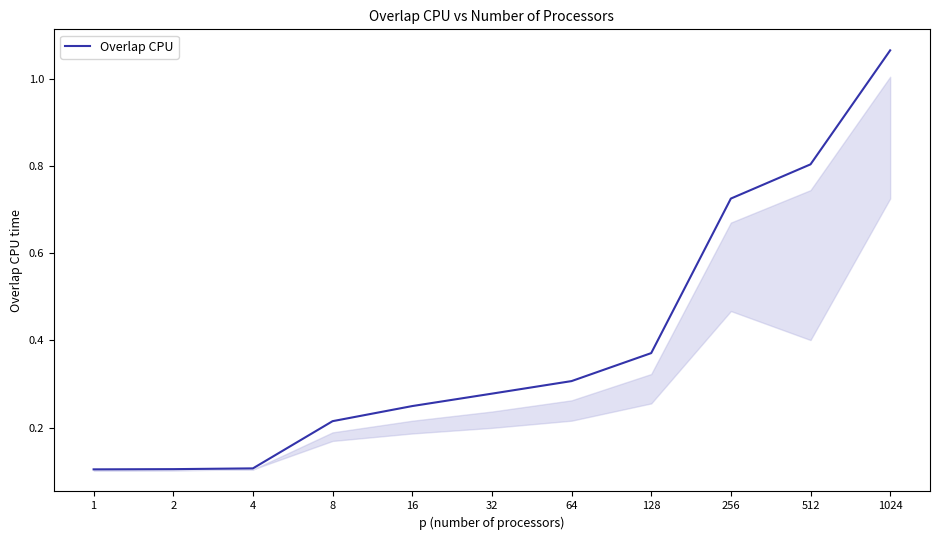

What is the difference between the maximum and minimum values?

1.0